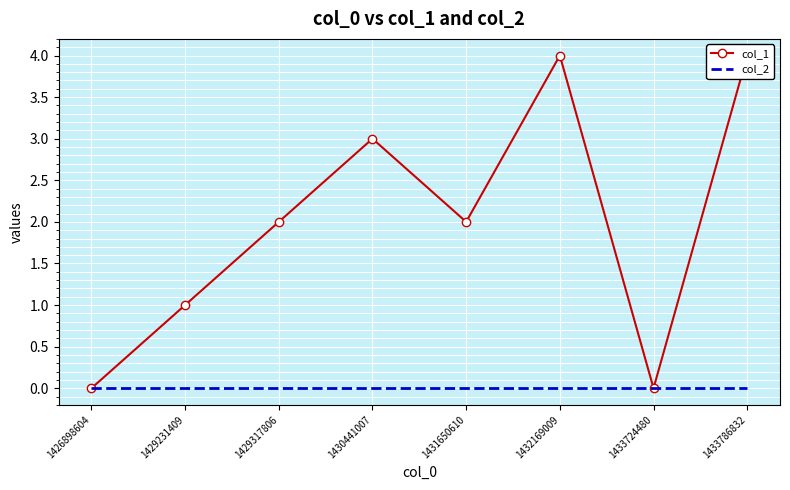

How many distinct data groups are displayed?

2